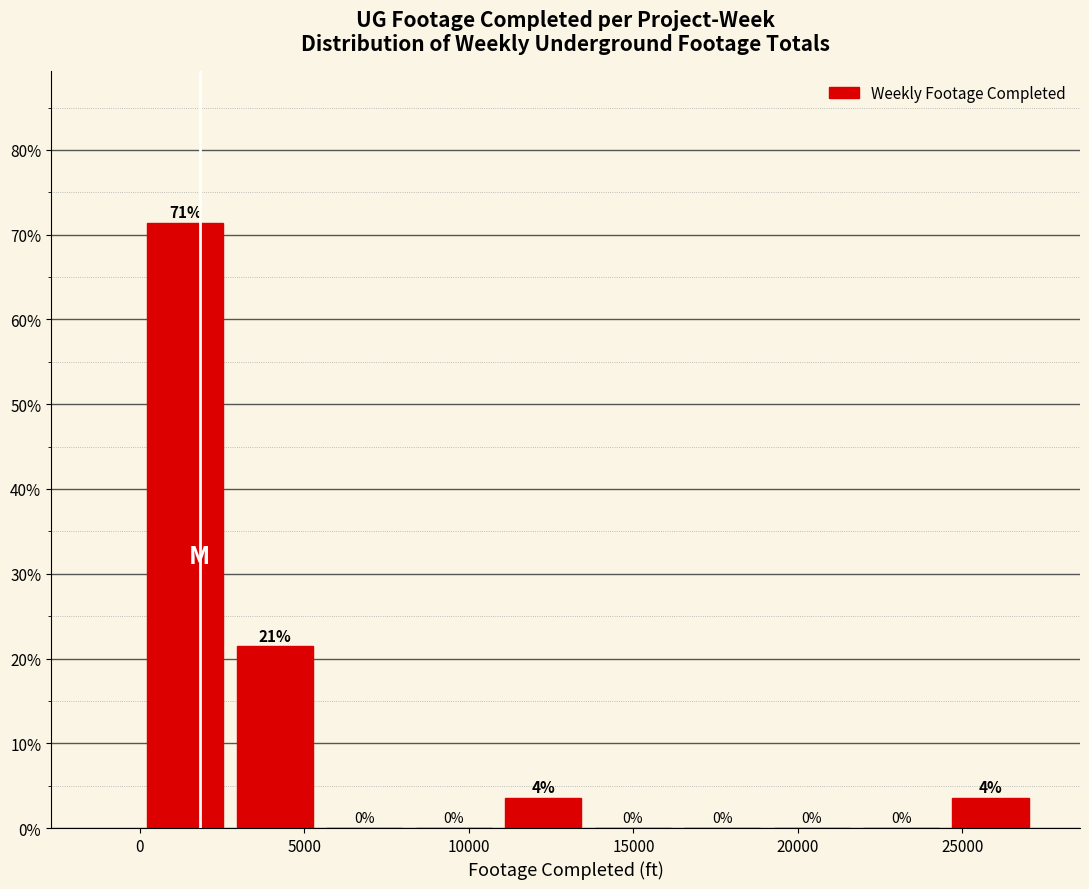

Over which range of the x-axis is the bar tallest?

0 to 2500